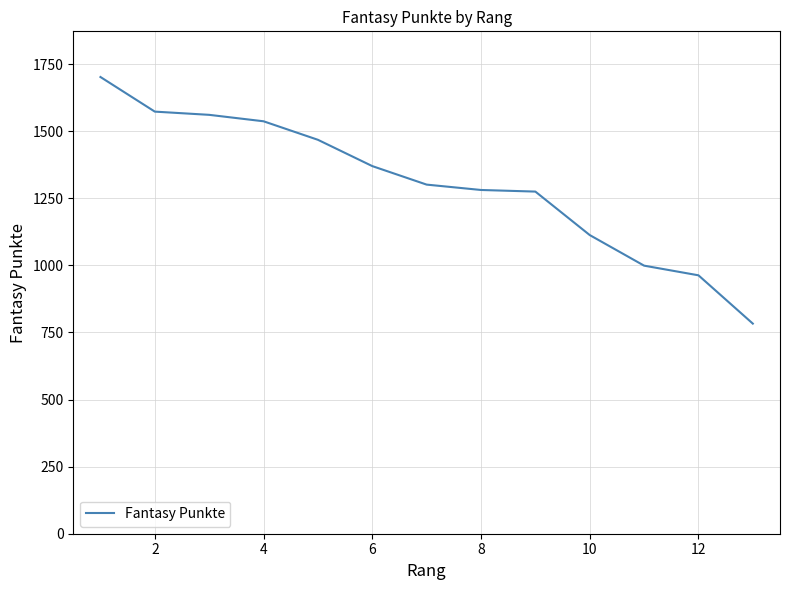

What is the difference between the maximum and minimum values?

919